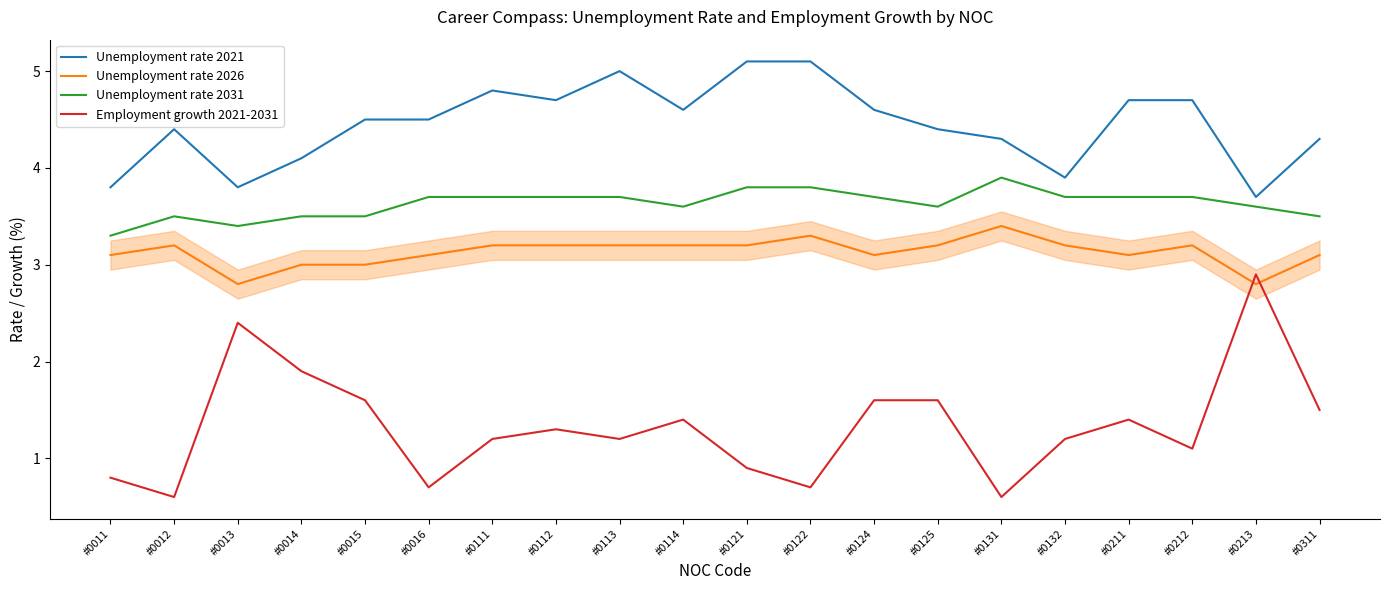

What is the greatest value displayed?

5.1